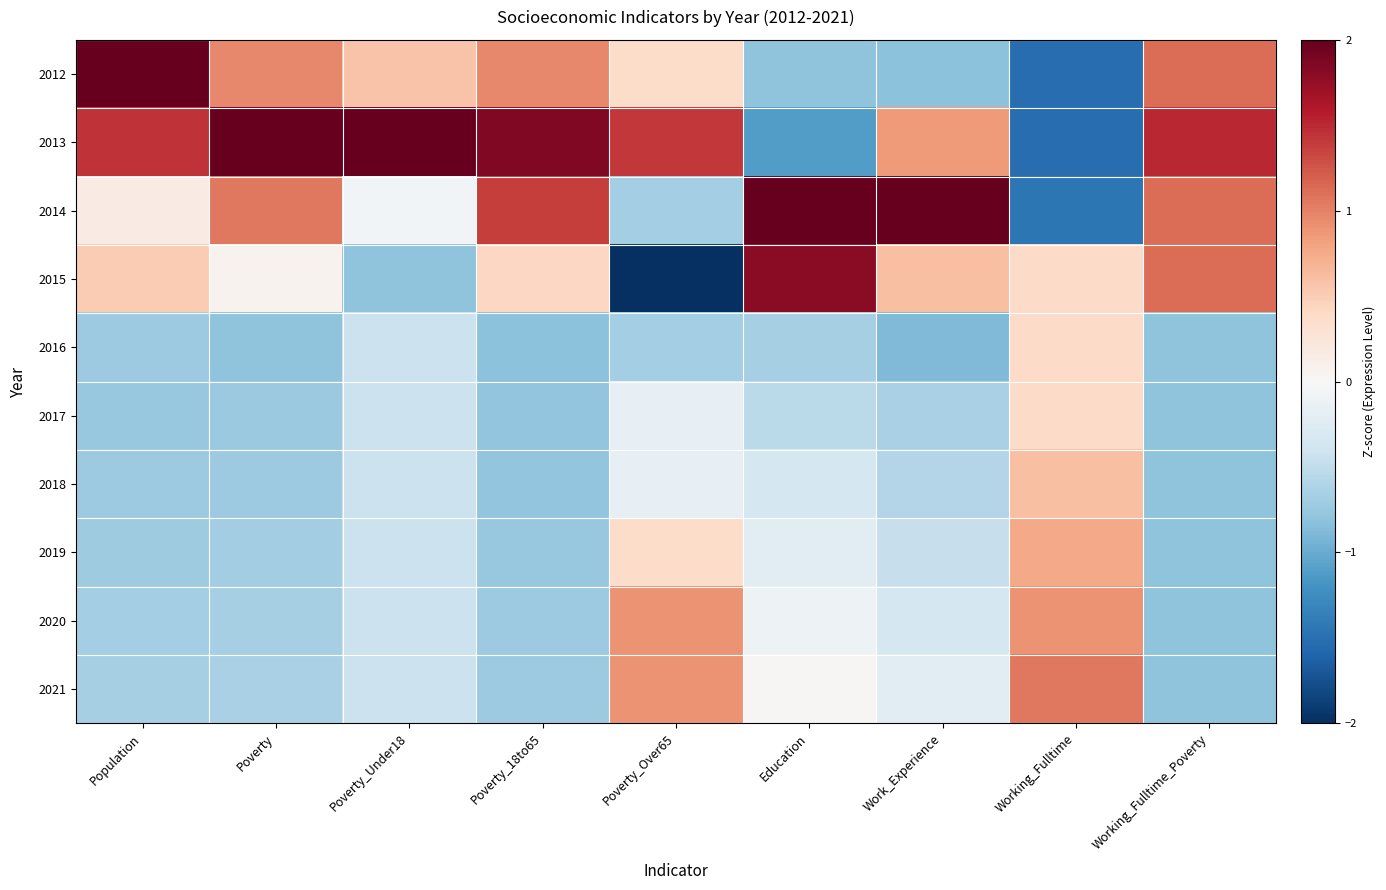

Which label corresponds to the smallest value in the chart?

Poverty_Over65